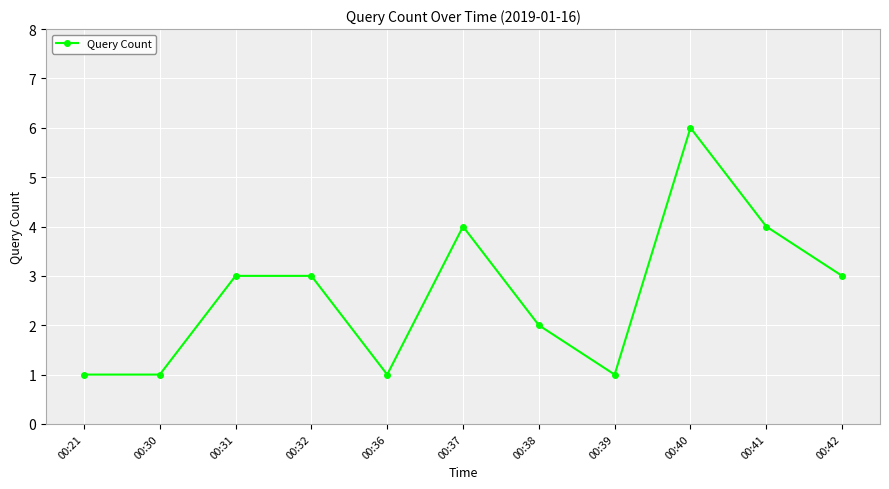

How many values are below 3?

5